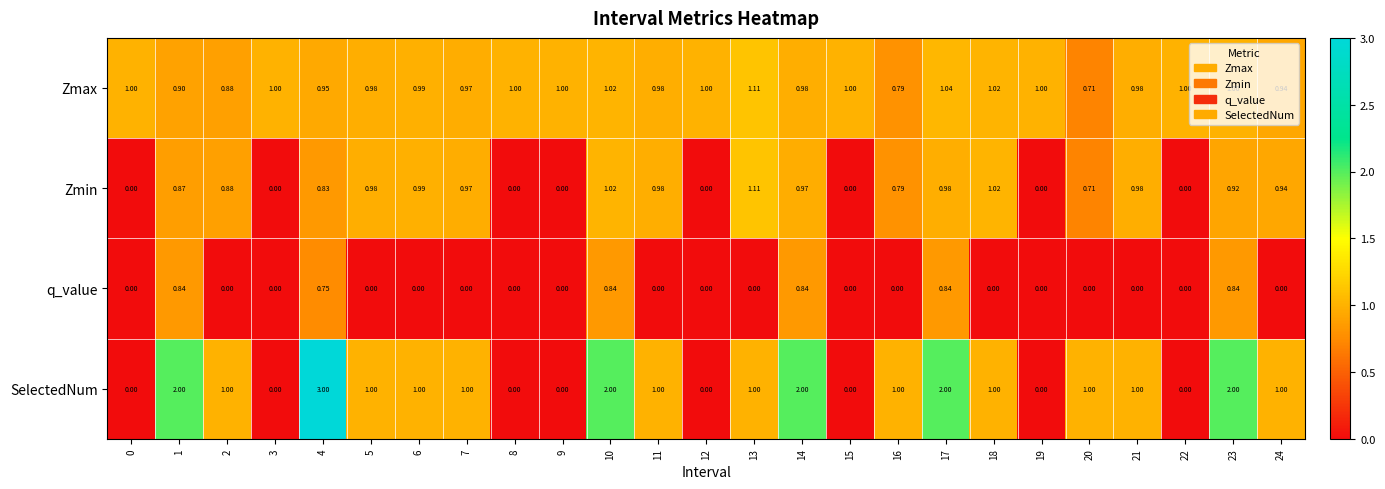

How many categories are shown in the chart?

25